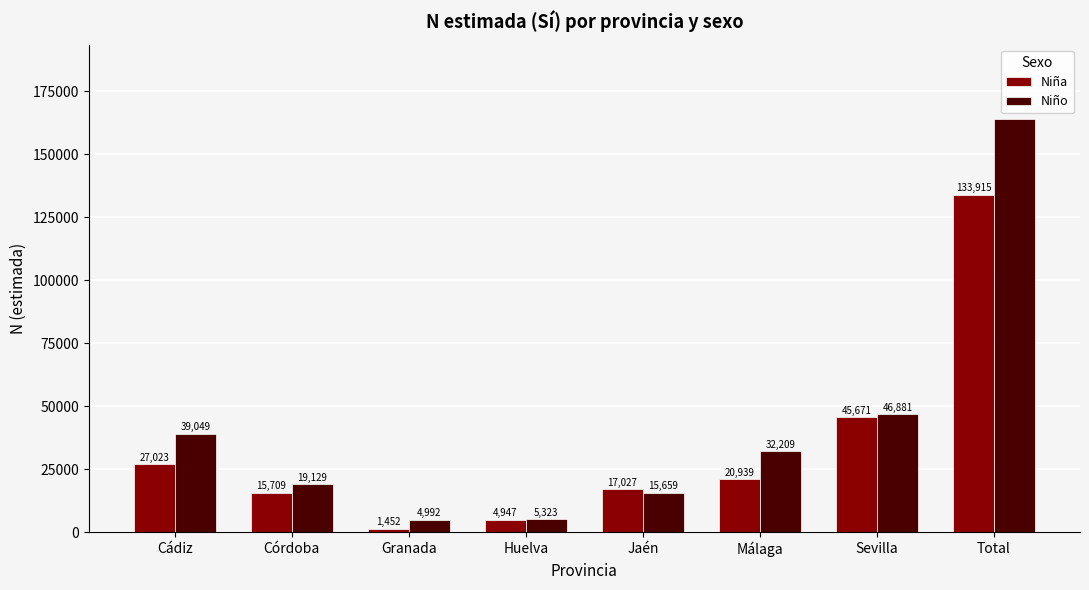

True or false: Niña has a value of 18205 at Cádiz.

False